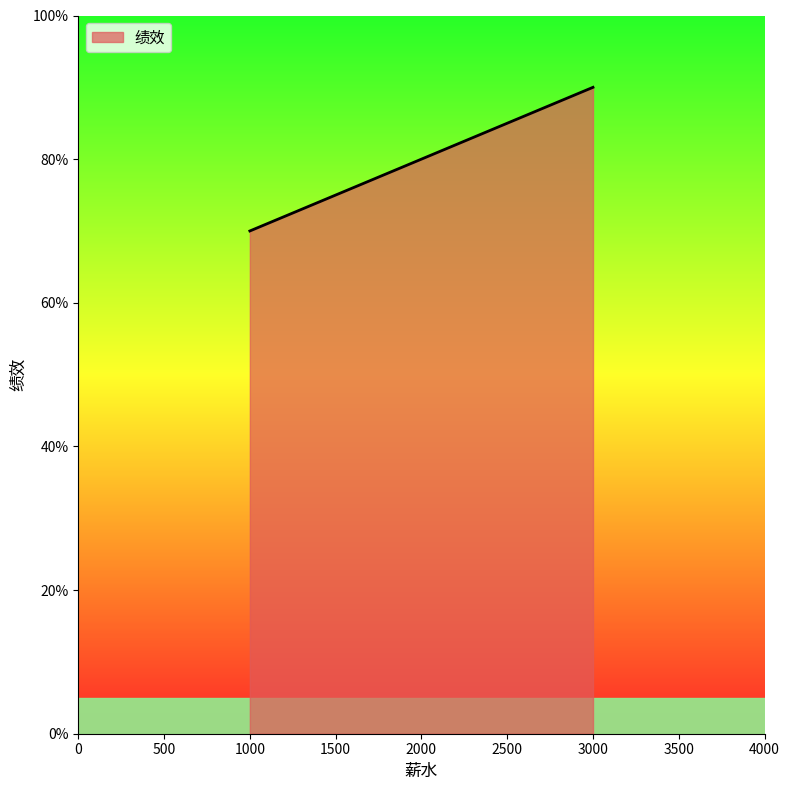

What is the sum of the values at 3000 and 1000?

160